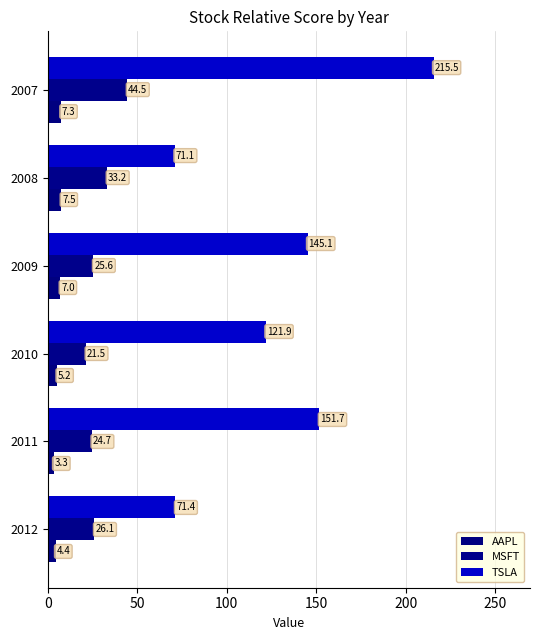

How many values in the TSLA series are below 145?

3